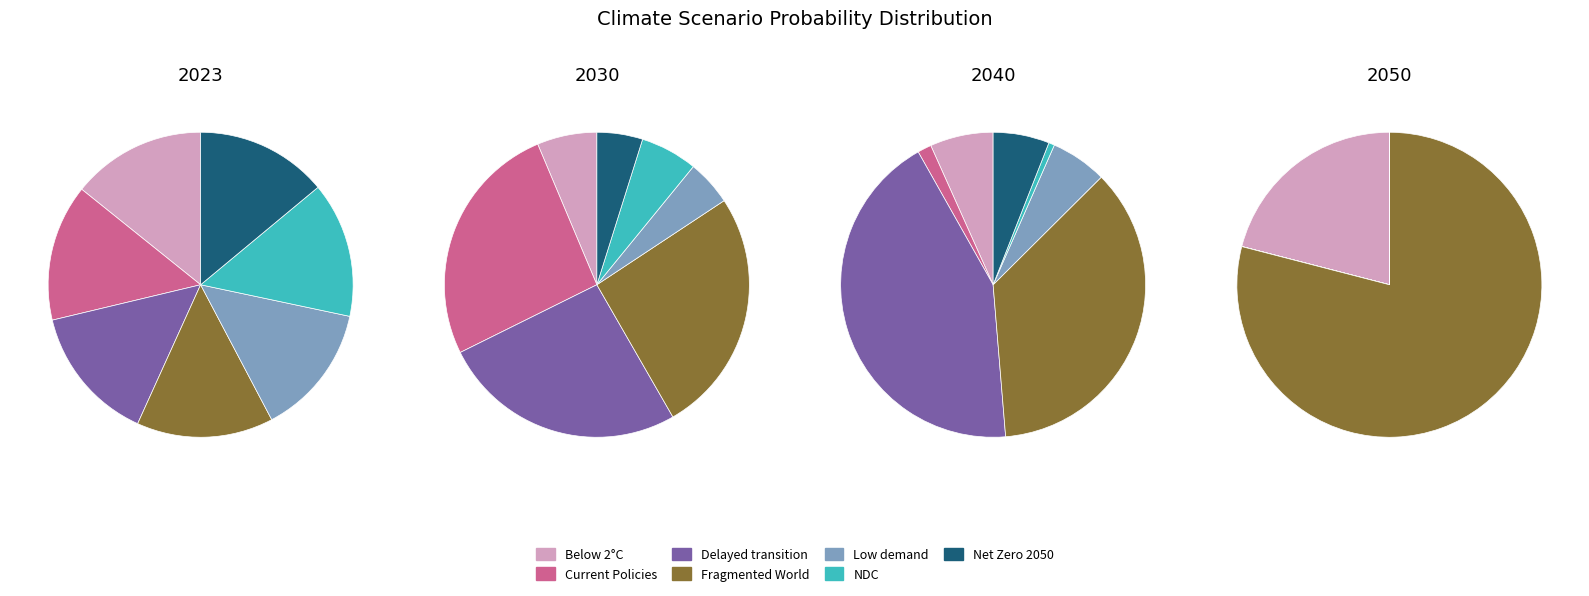

To the nearest percent, what is the average slice percentage?

14%